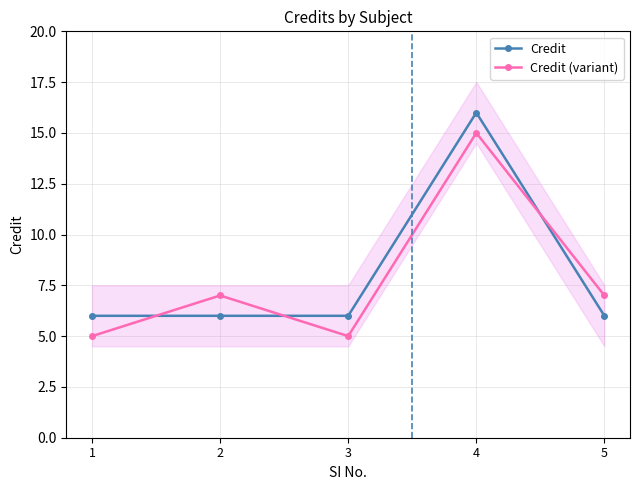

How many lines are shown in the chart?

2